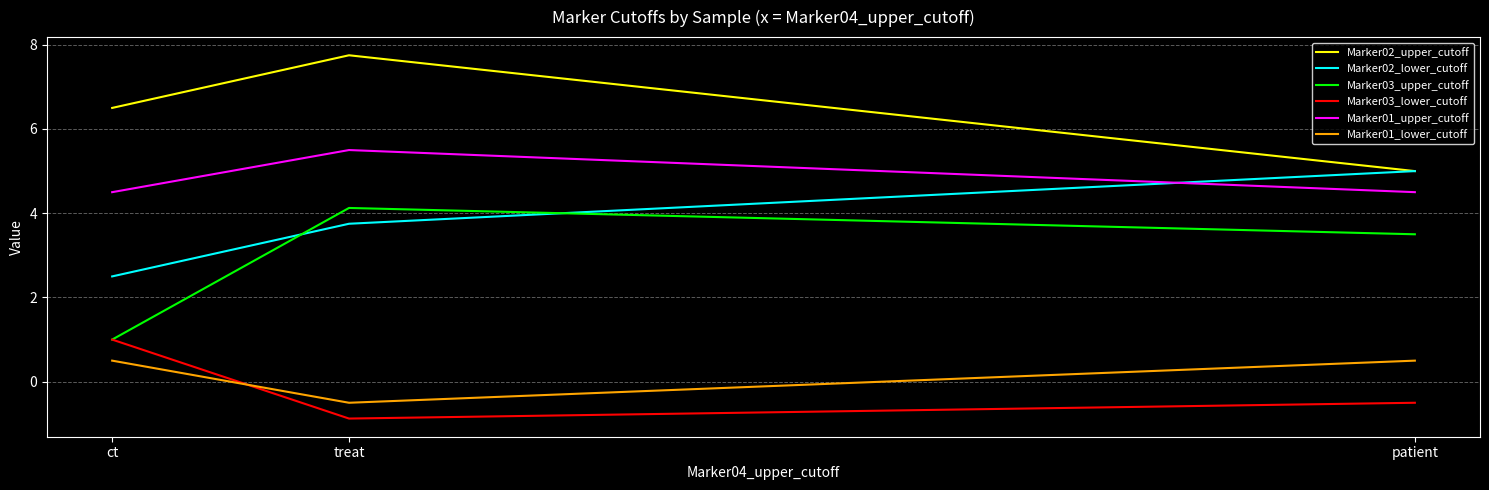

Count the Marker01_lower_cutoff values in the range 0 to 1.

2